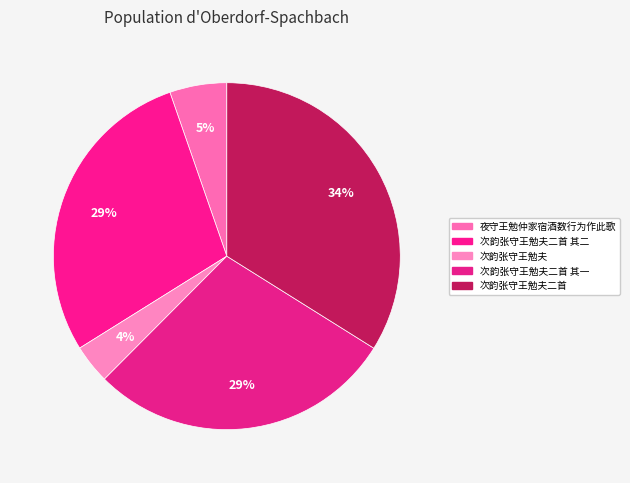

Rank the categories by value from highest to lowest.

次韵张守王勉夫二首, 次韵张守王勉夫二首 其一, 次韵张守王勉夫二首 其二, 夜守王勉仲家宿酒数行为作此歌, 次韵张守王勉夫